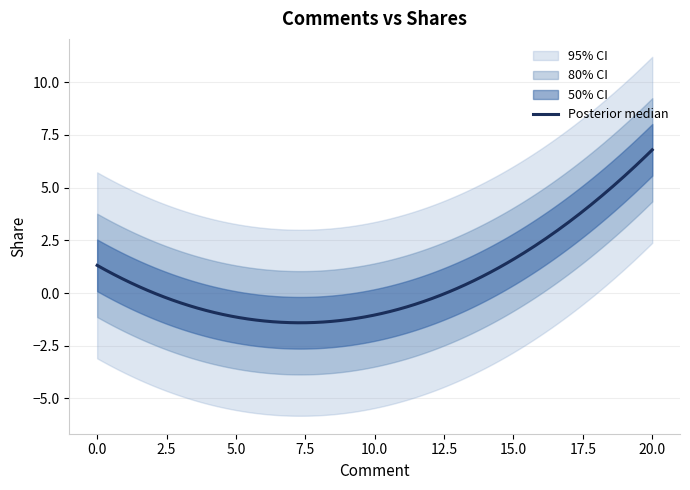

How many positive values are there?

7